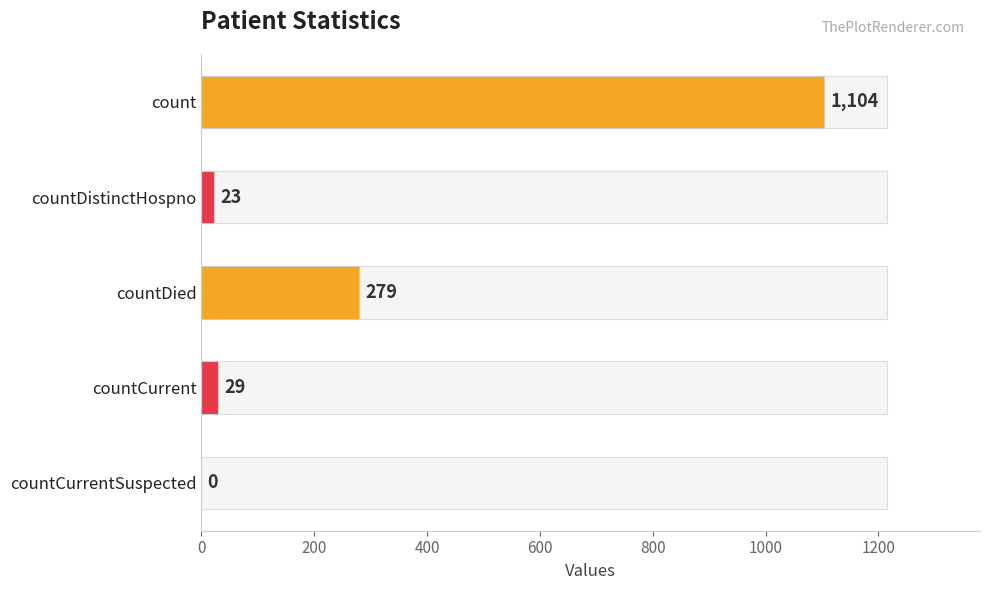

How many data points does each series have?

5